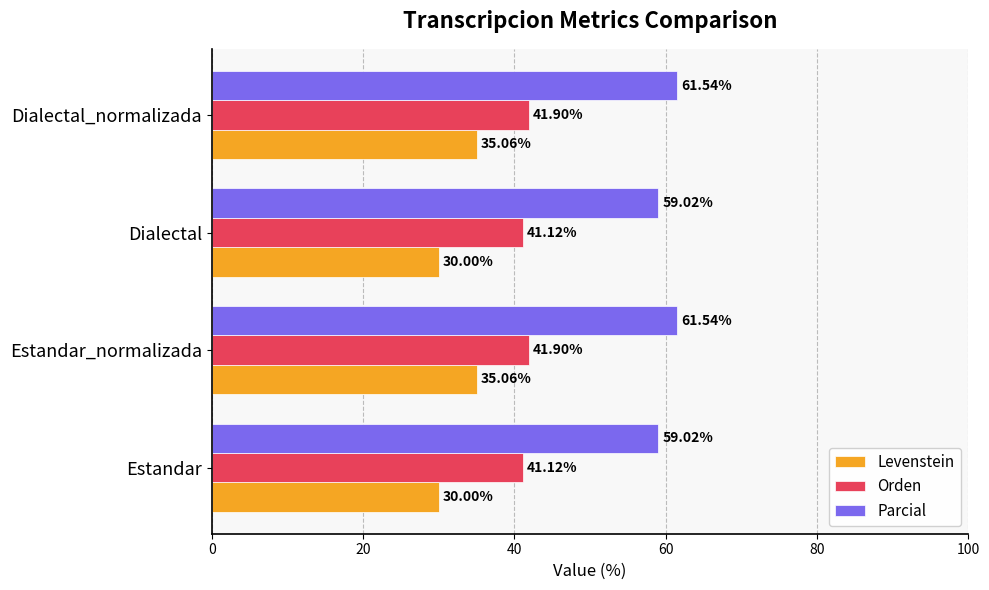

What is the difference between the highest and lowest values at Dialectal?

29.0